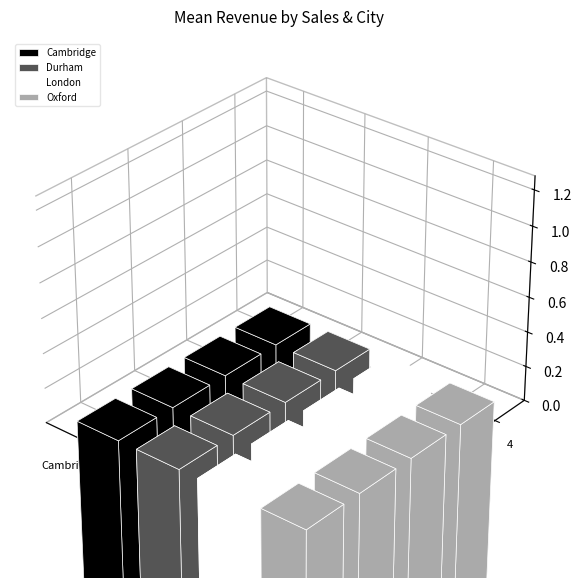

What is the sum of the Cambridge values at 4 and 2?

2693390